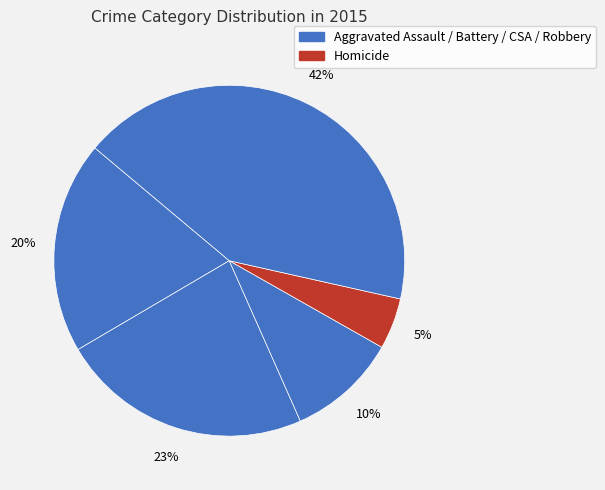

To the nearest percent, what is the average slice percentage?

20%